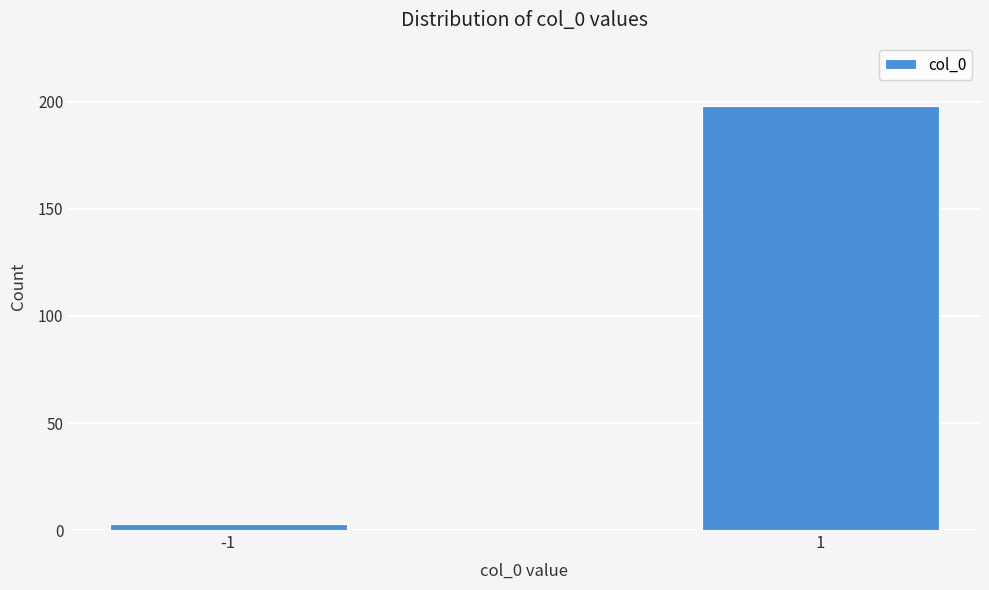

Reading right to left, extract all data points from this chart.

198	3